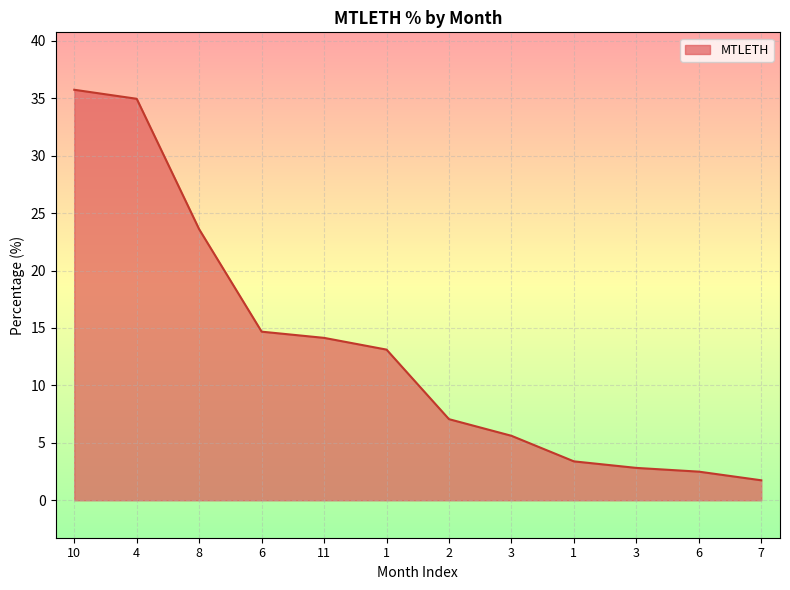

What is the label of the 2nd point from the left?

4